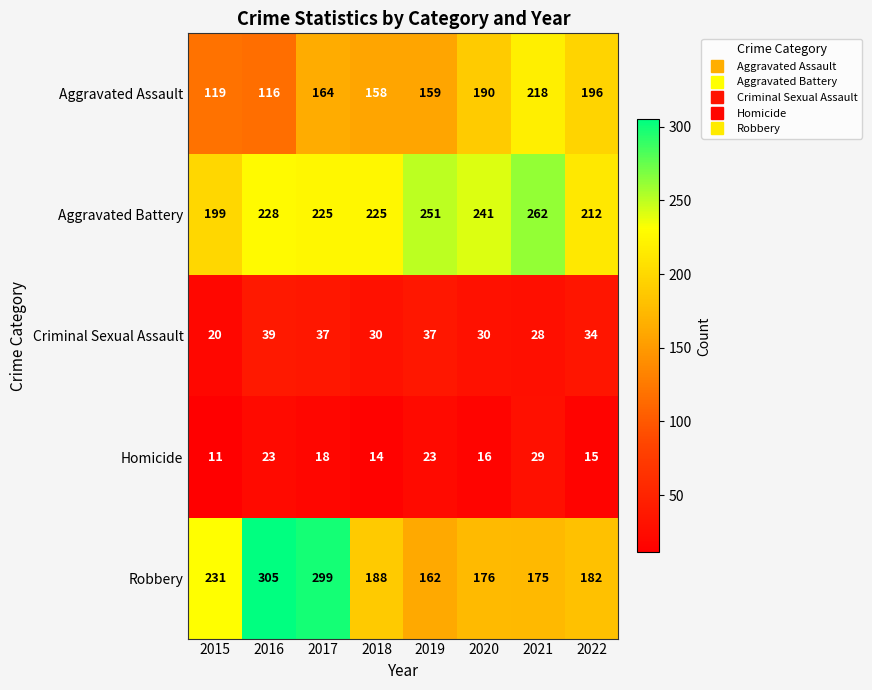

Which series has the largest range (max minus min)?

Robbery